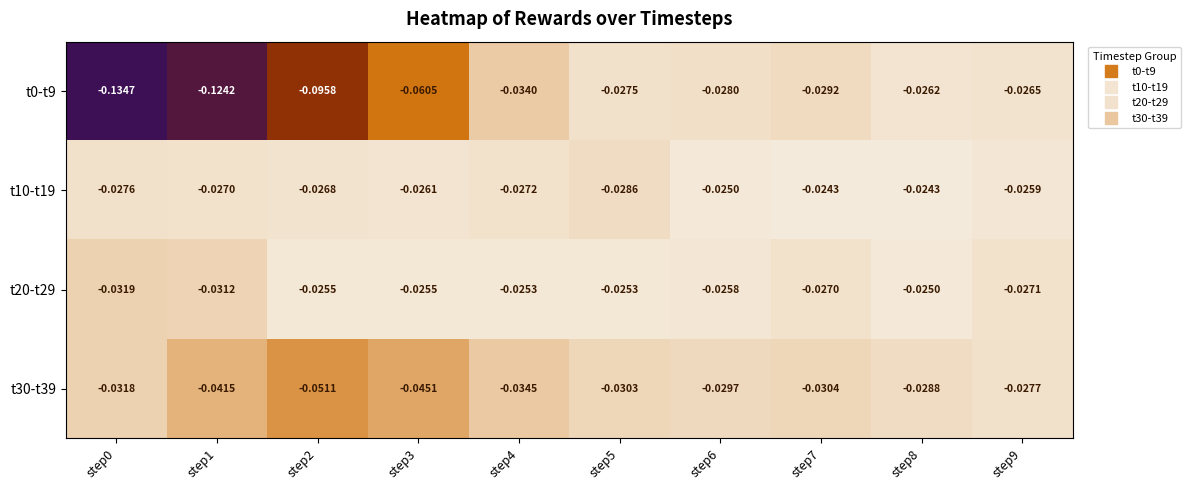

Is the value of t30-t39 at step1 greater than the value of t20-t29 at step8?

No